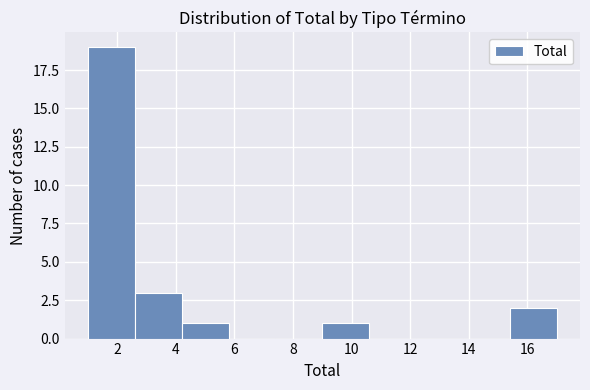

What is the height of the bar covering 9.0 to 10.6 on the x-axis? The values are not printed on the chart, so give them approximately, as read against the axis.

1